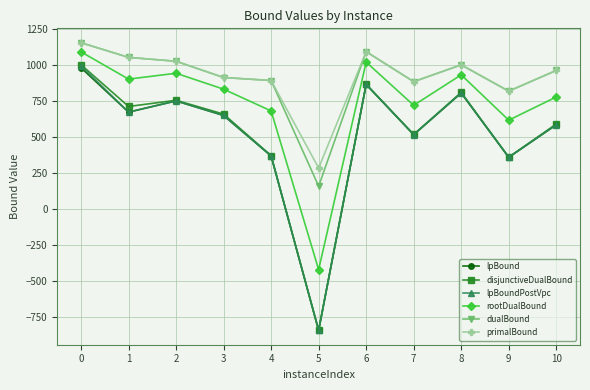

How many interior local peaks does the lpBoundPostVpc series have?

3